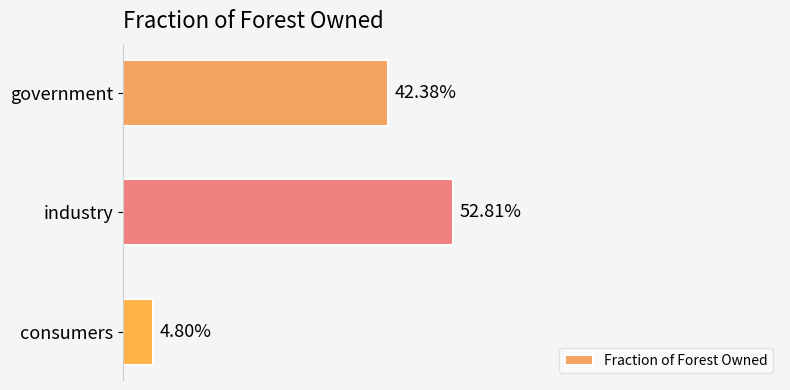

Are the bars grouped side by side (vs. stacked)?

No